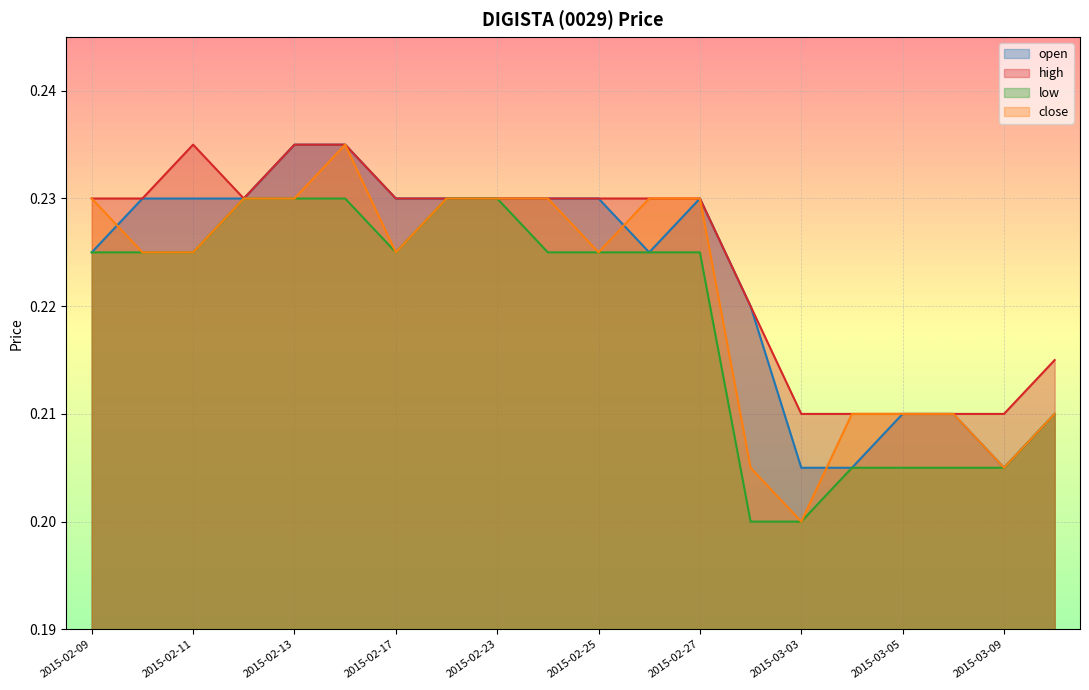

In close, how many points are higher than both neighbors (excluding endpoints)?

1